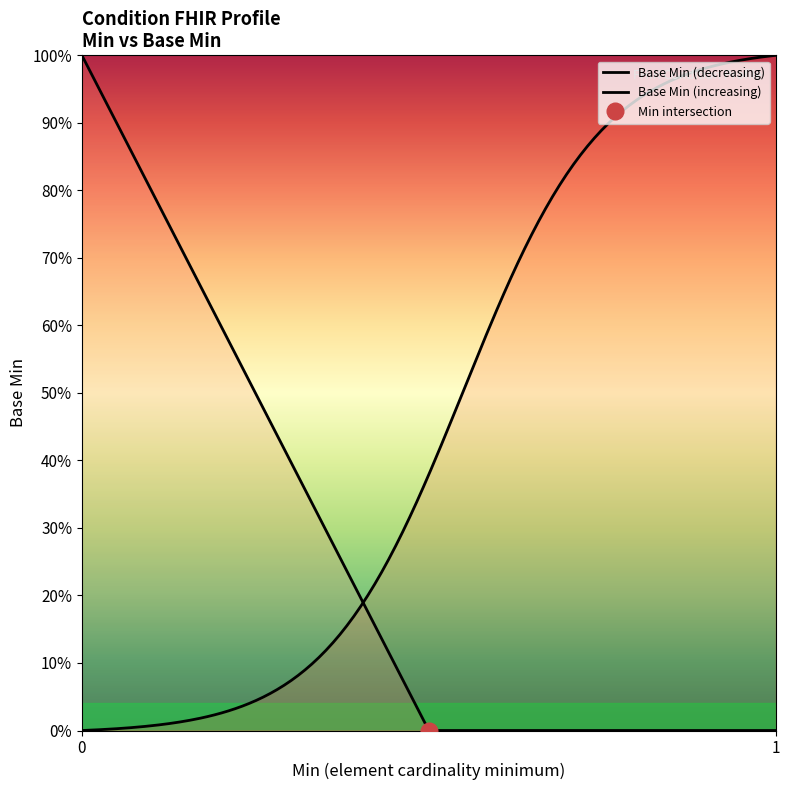

What is the maximum value shown in the chart?

1